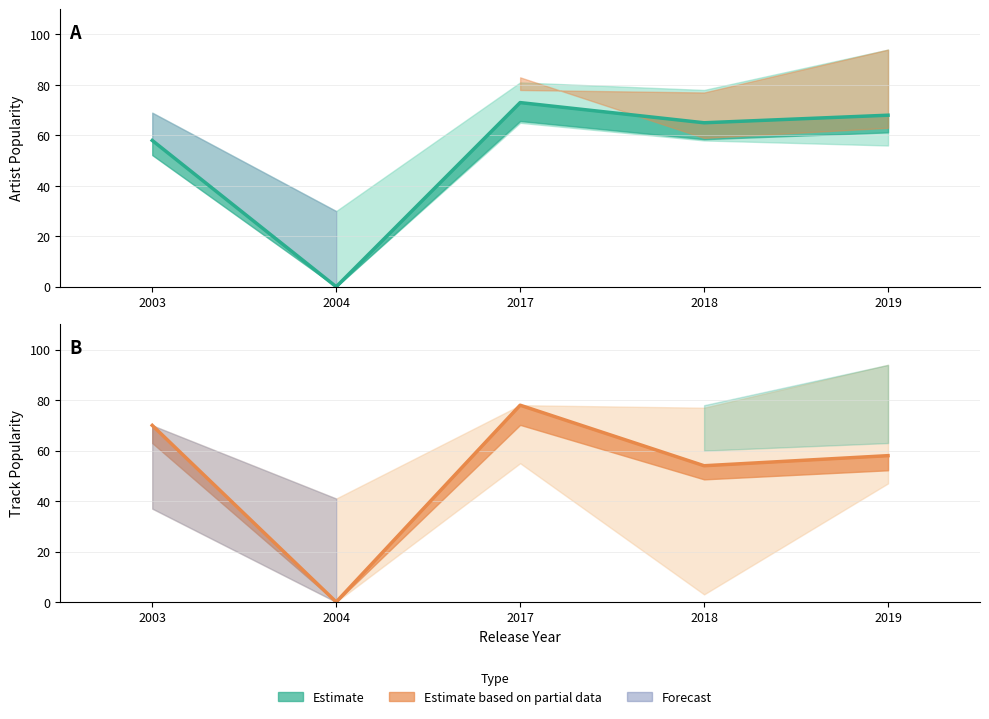

Reading left to right, transcribe all the data shown in this chart.

Artist_Popularity: 2003=58	2004=0	2017=73	2018=65	2019=68
Artist_Popularity_upper: 2003=69	2004=30	2017=81	2018=78	2019=94
Artist_Popularity_lower: 2003=58	2004=0	2017=65	2018=58	2019=56
Track_Popularity: 2003=70	2004=0	2017=78	2018=54	2019=58
Track_Popularity_upper: 2003=70	2004=41	2017=78	2018=77	2019=94
Track_Popularity_lower: 2003=37	2004=0	2017=55	2018=3	2019=47